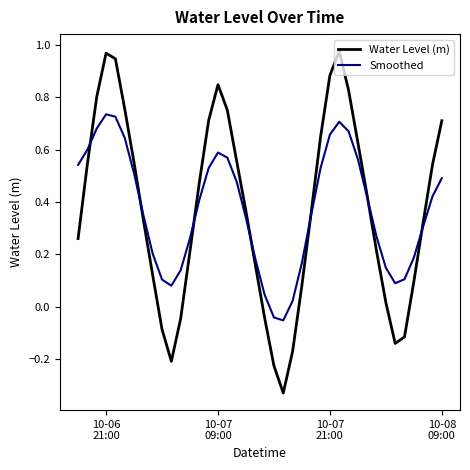

Does the chart display data point markers on the line(s)?

No